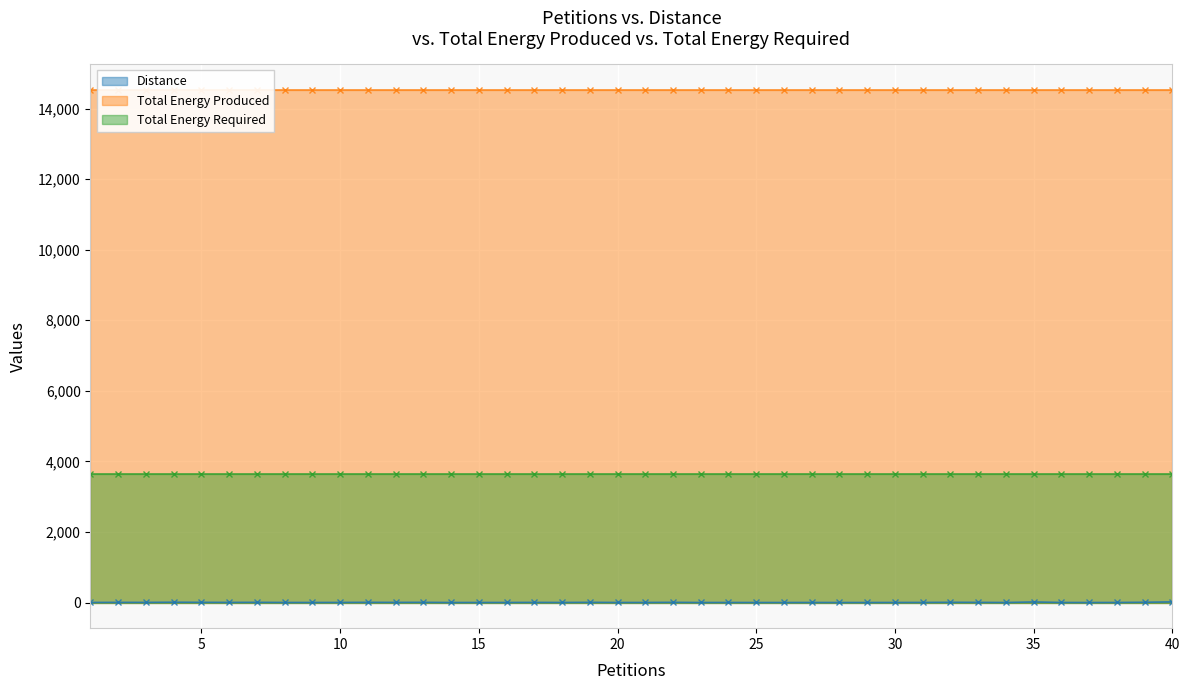

At which label is Distance closest to 10?

4